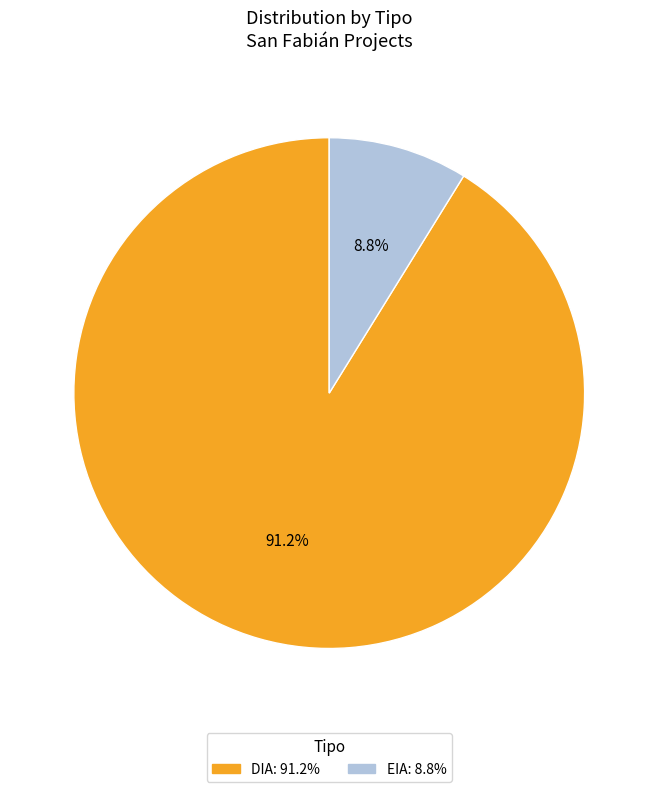

Between DIA and EIA, which is larger?

DIA